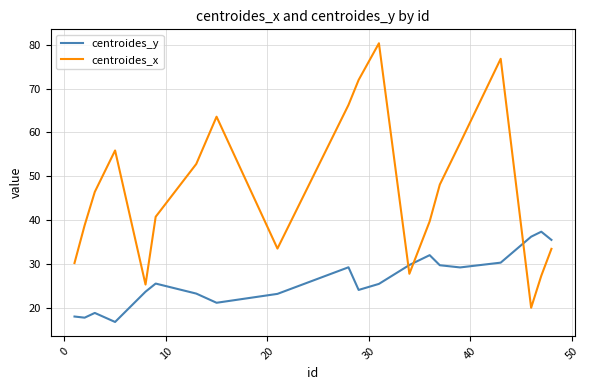

In centroides_x, how many points are lower than both neighbors (excluding endpoints)?

4